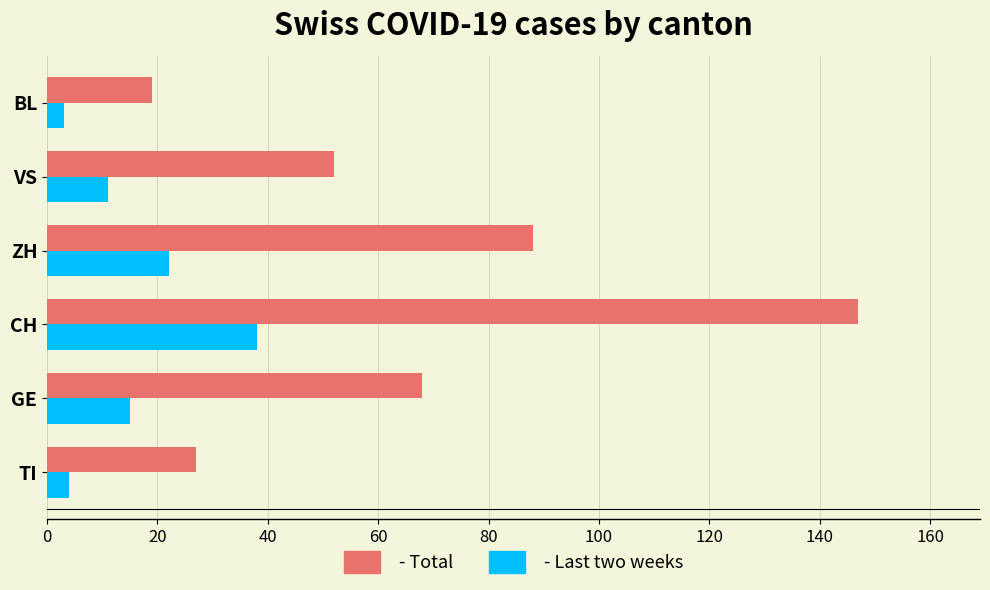

What is the maximum value shown in the chart?

147